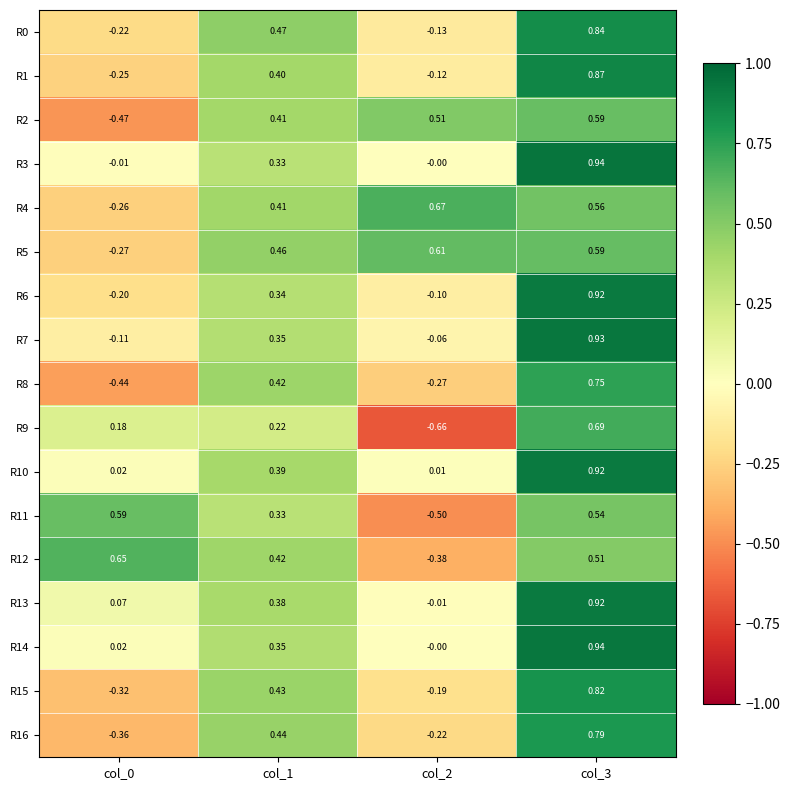

How many categories are shown in the chart?

4